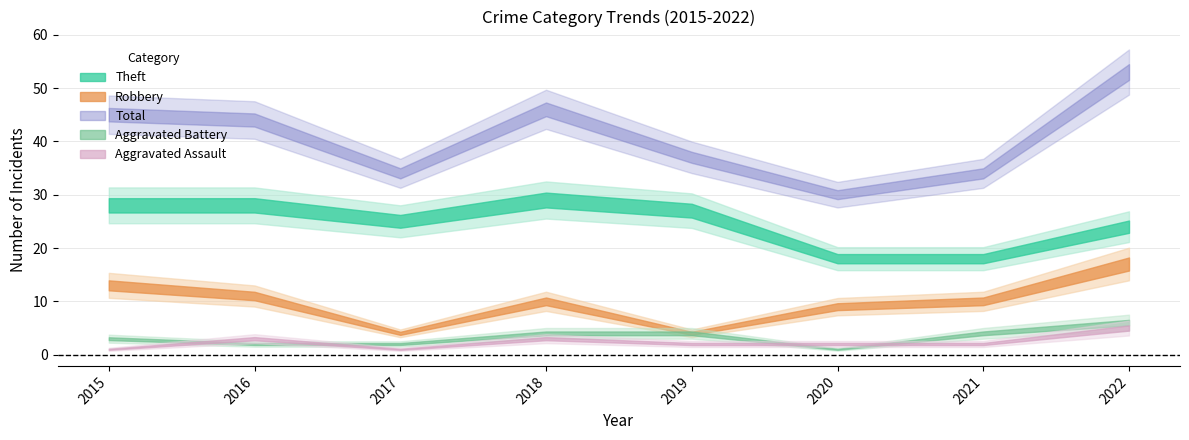

What is the minimum value for Aggravated Battery?

1